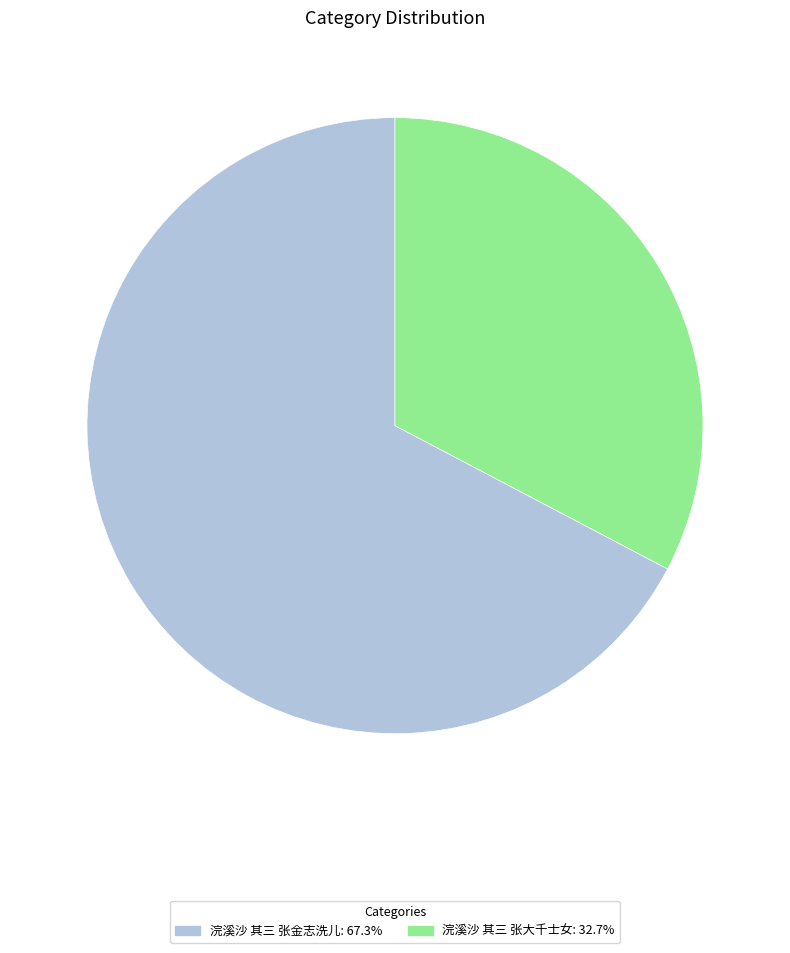

Rank the categories by value from lowest to highest.

浣溪沙 其三 张大千士女, 浣溪沙 其三 张金志洗儿